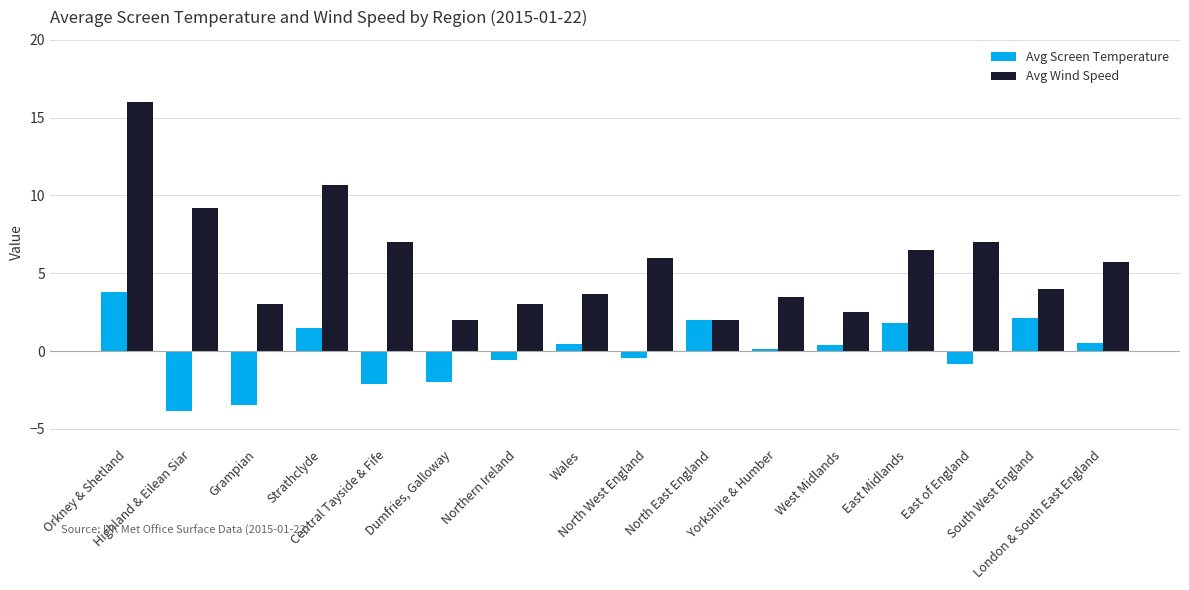

How many distinct data groups are displayed?

2